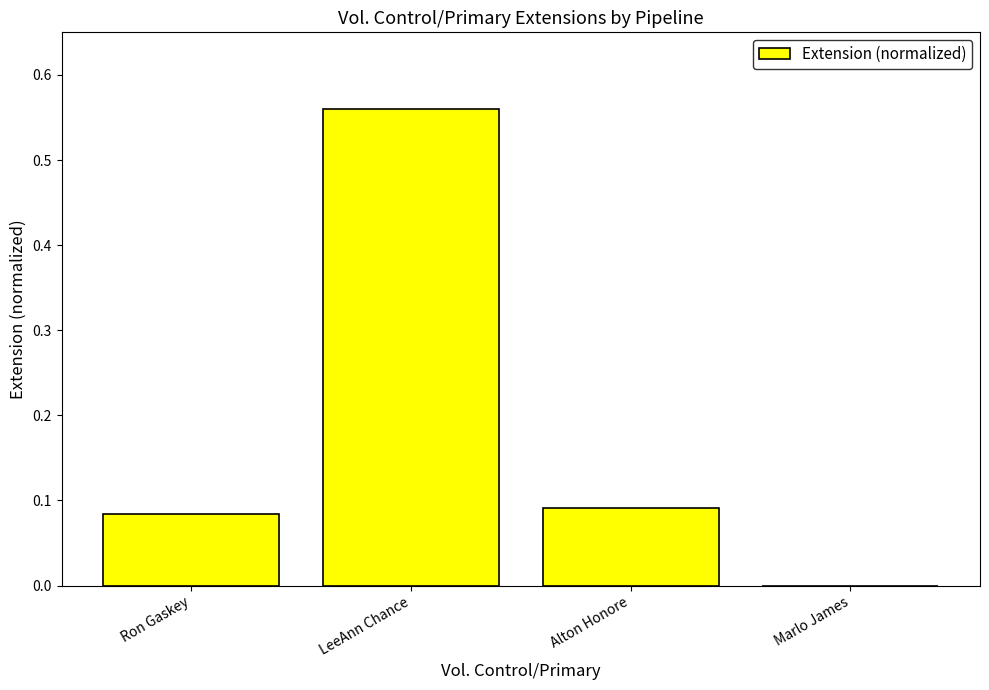

The chart shows a value of 0.0 at Alton Honore. True or false?

False